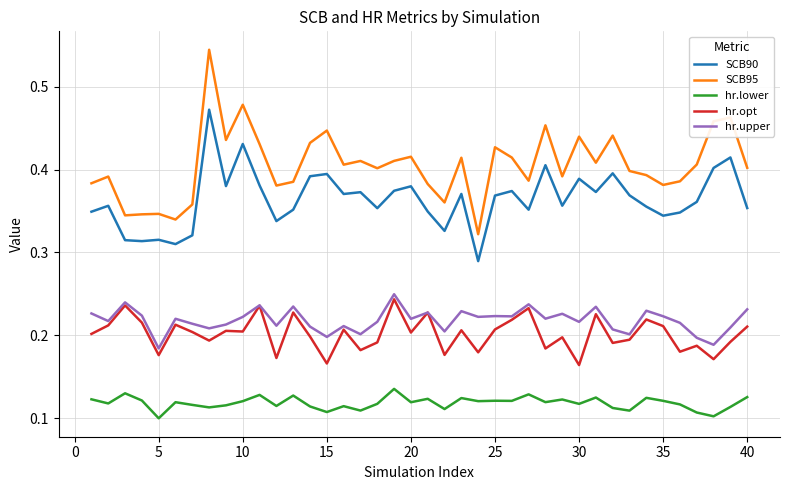

Does the chart have visible grid lines?

Yes